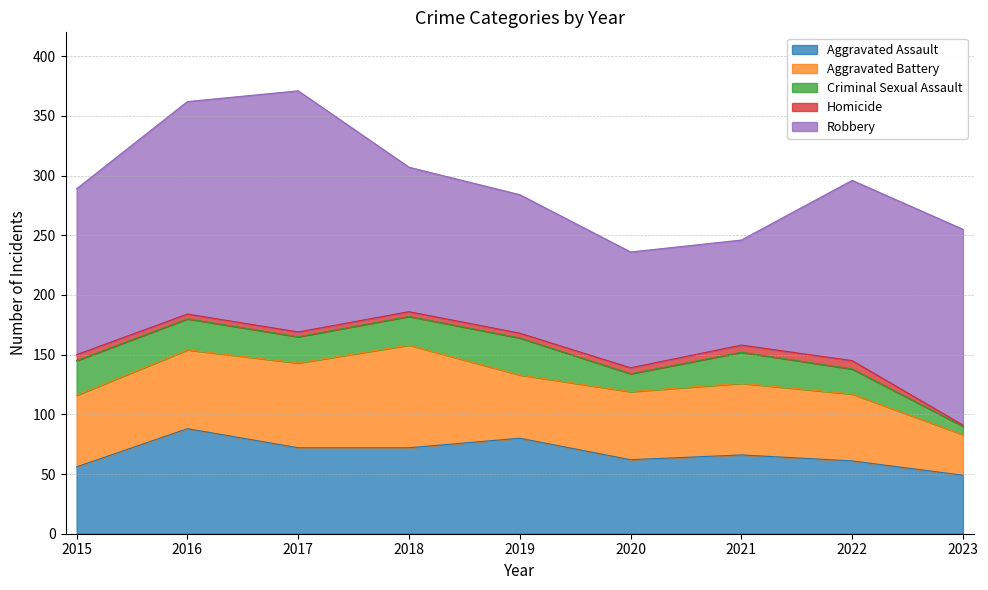

How many categories are shown in the chart?

9